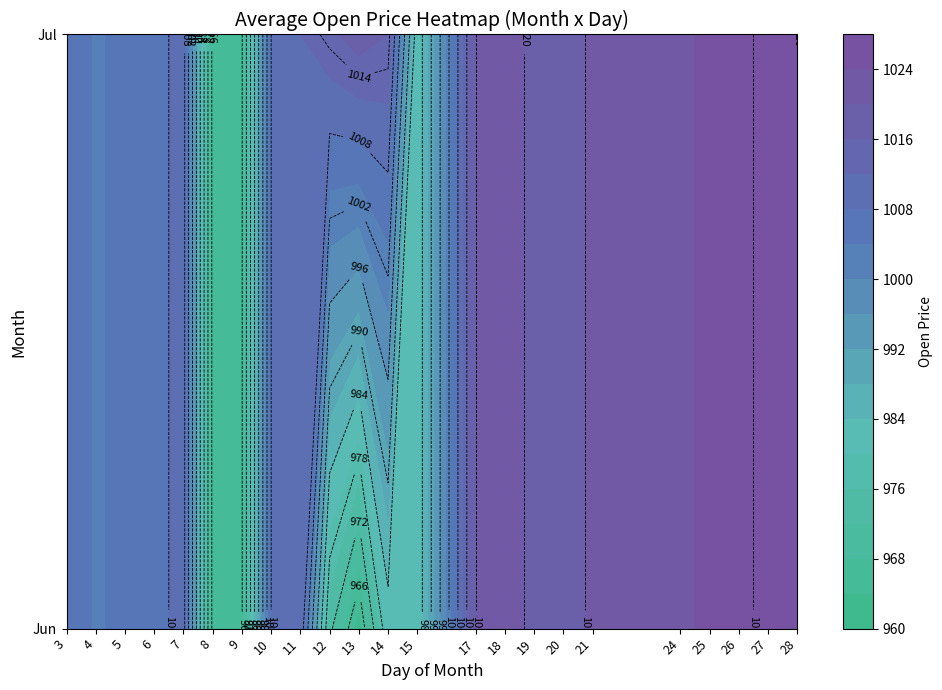

True or false: 7 has a value of 1356.4 at 12.

False